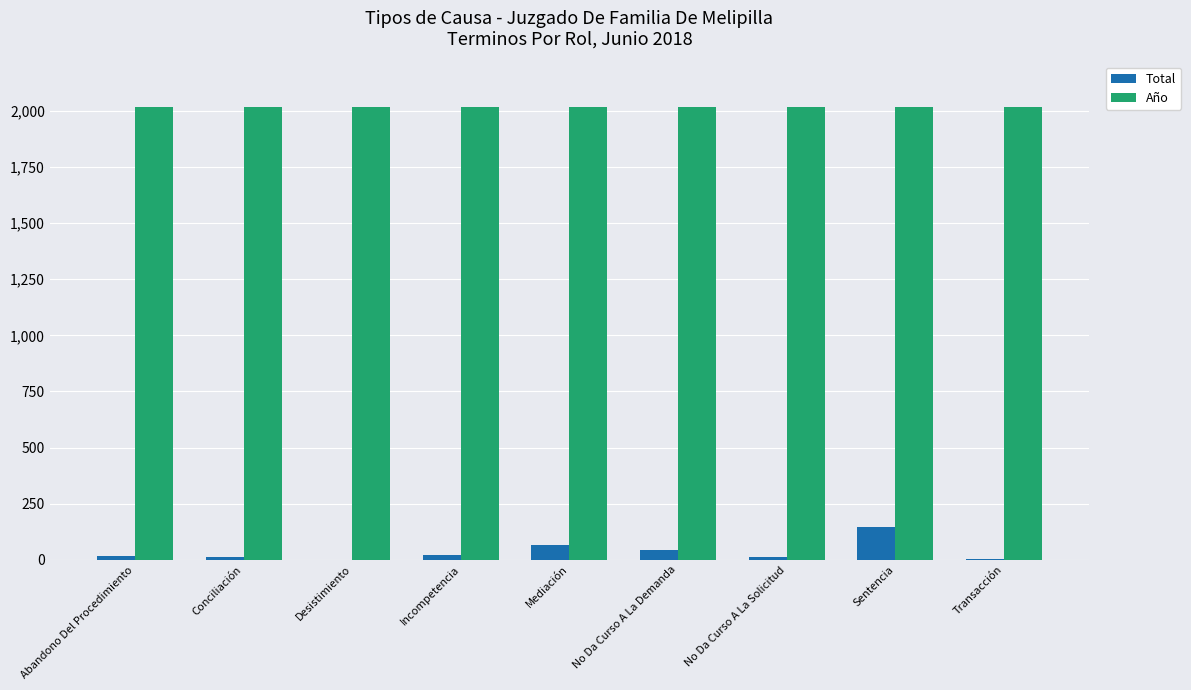

Read the Año value at Conciliación.

2018